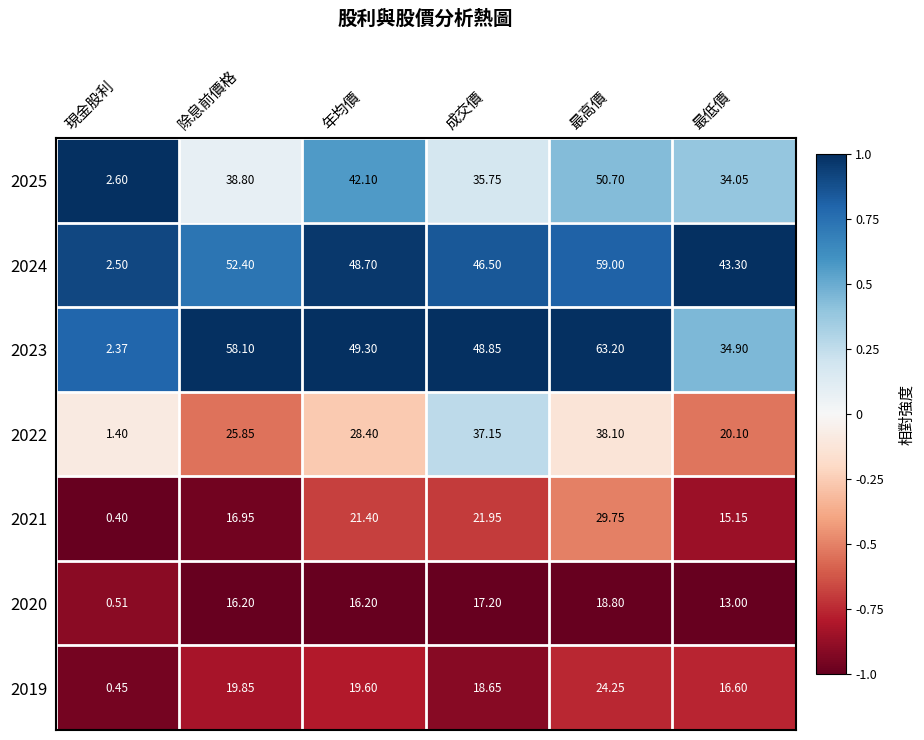

Which series has the largest total across all categories?

2023